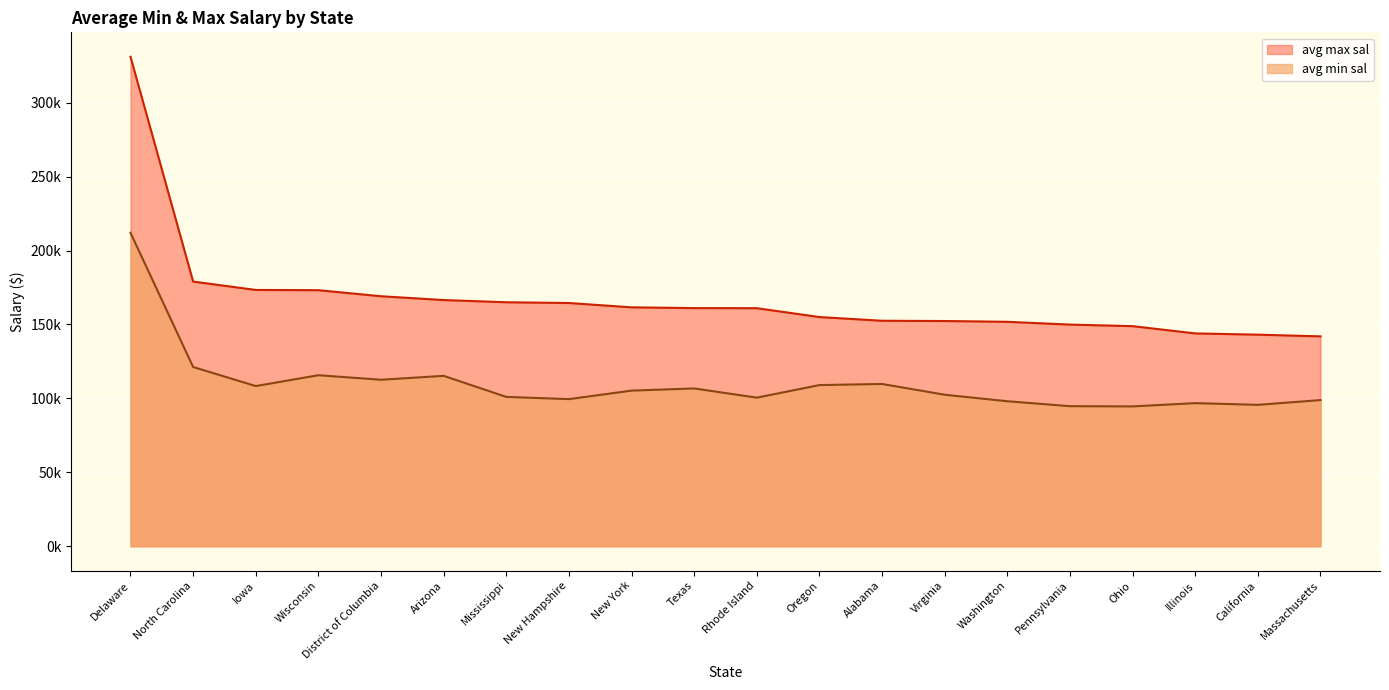

The value of avg min sal at Massachusetts is 66468.3. True or false?

False